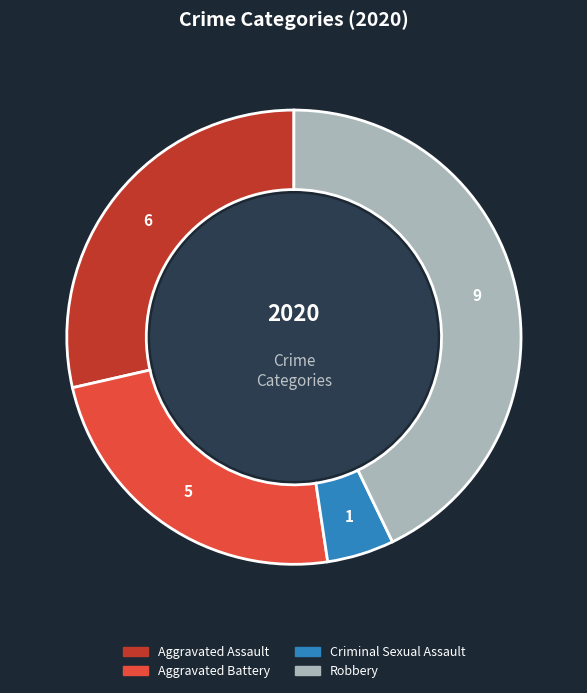

Is there any slice that represents more than half of the pie?

No